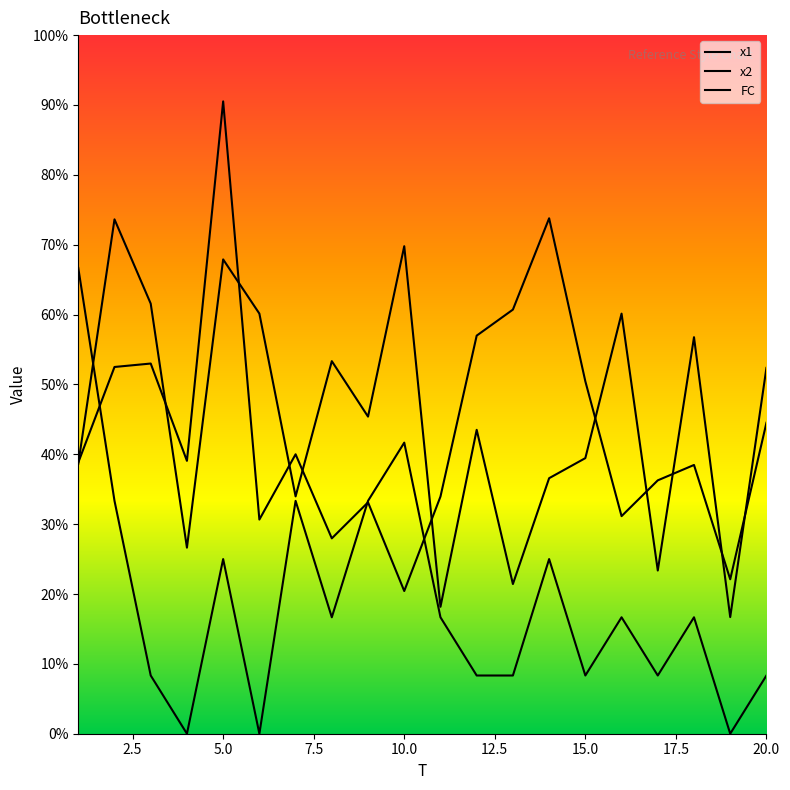

What is the maximum value for FC?

8.0